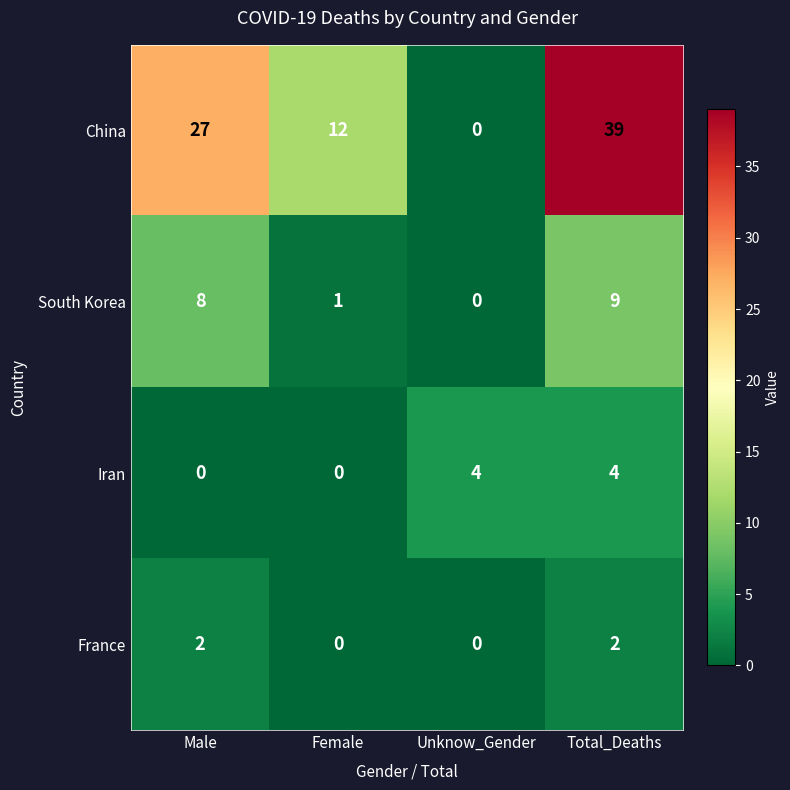

Rank the series at Male from highest to lowest value.

China, South Korea, France, Iran